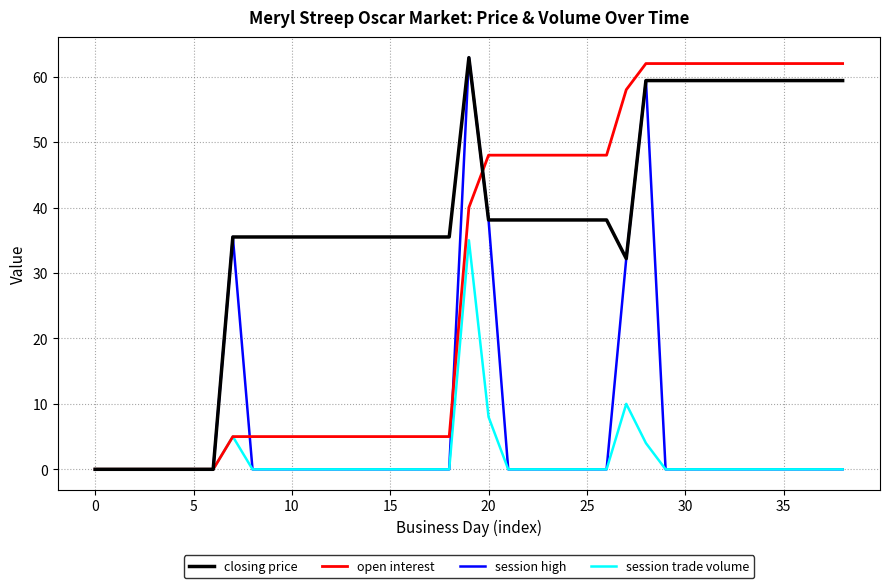

How many lines are shown in the chart?

4